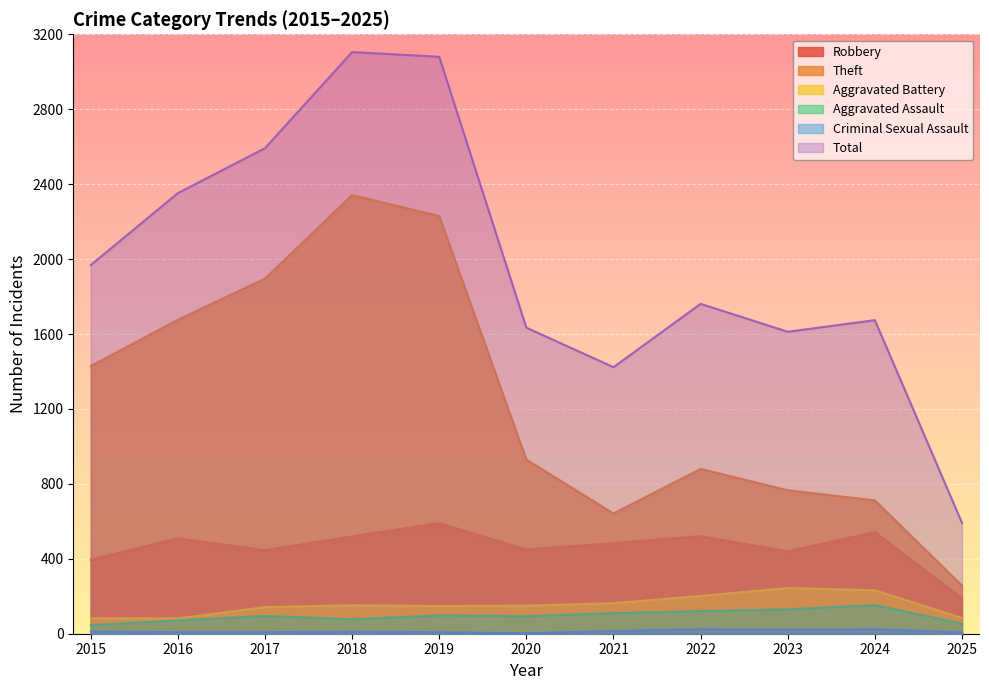

Between 2017 and 2015, which is larger?

2017